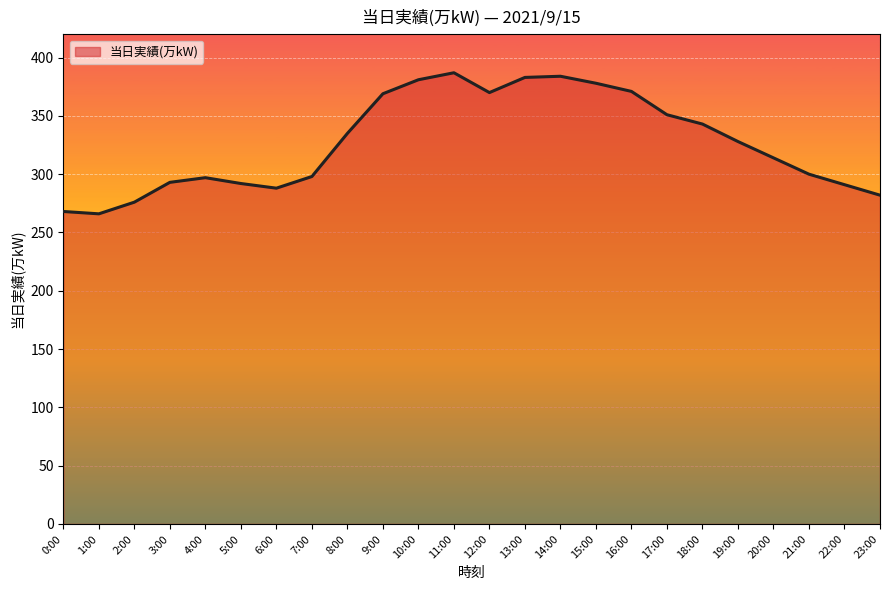

True or false: the data has more than 0 interior local peaks.

True